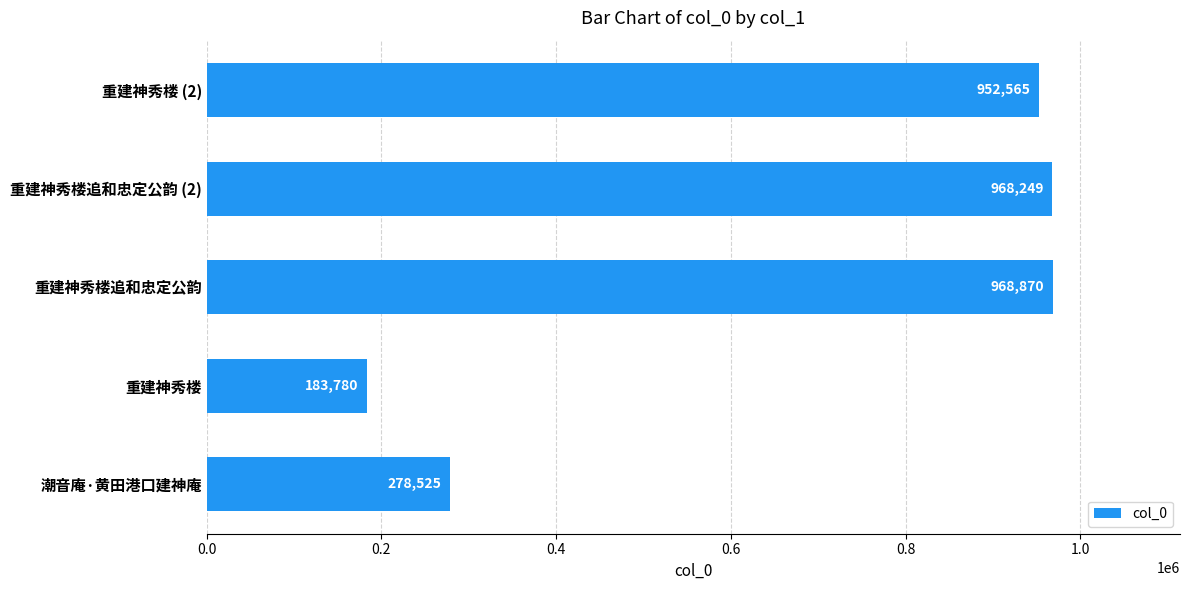

What is the minimum value shown in the chart?

183780